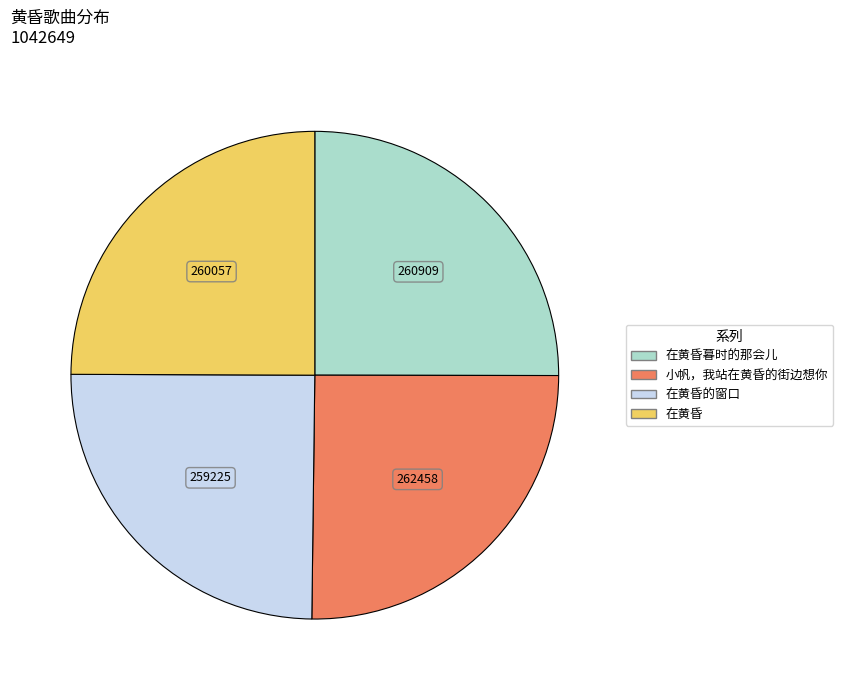

Is there any slice that represents more than half of the pie?

No